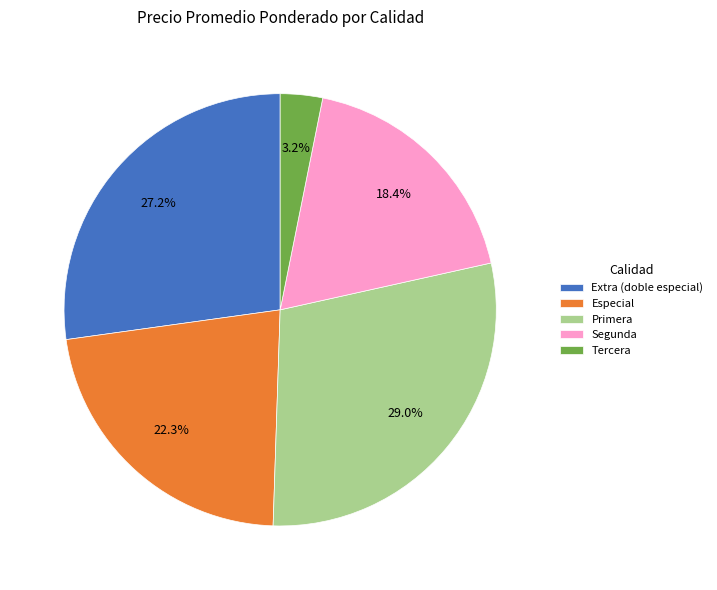

Which category has the smallest portion of the pie?

Tercera